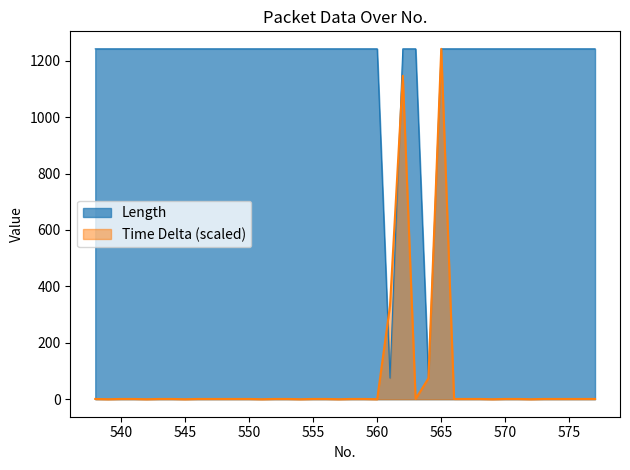

What is the minimum value for Length?

75.0